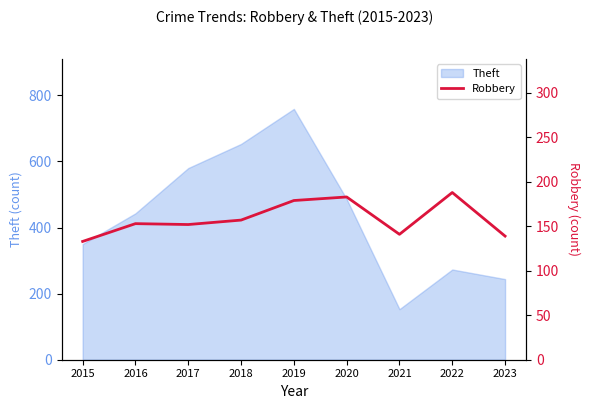

Rank the categories by Theft value from highest to lowest.

2019, 2018, 2017, 2020, 2016, 2015, 2022, 2023, 2021